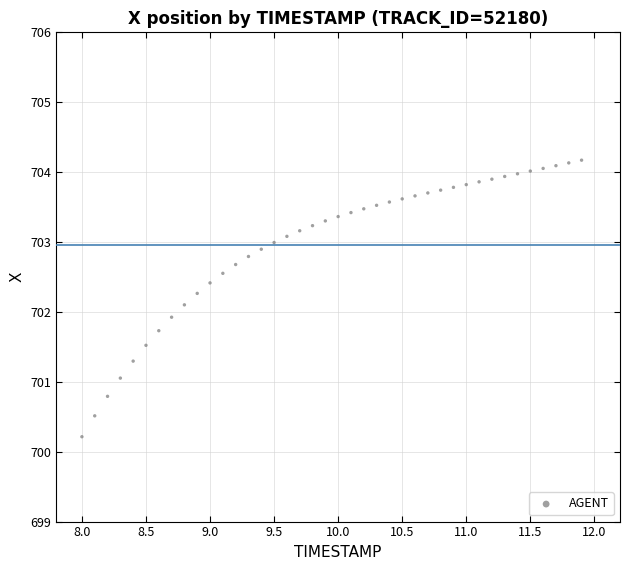

What is the range of Y values (max minus min)?

4.0